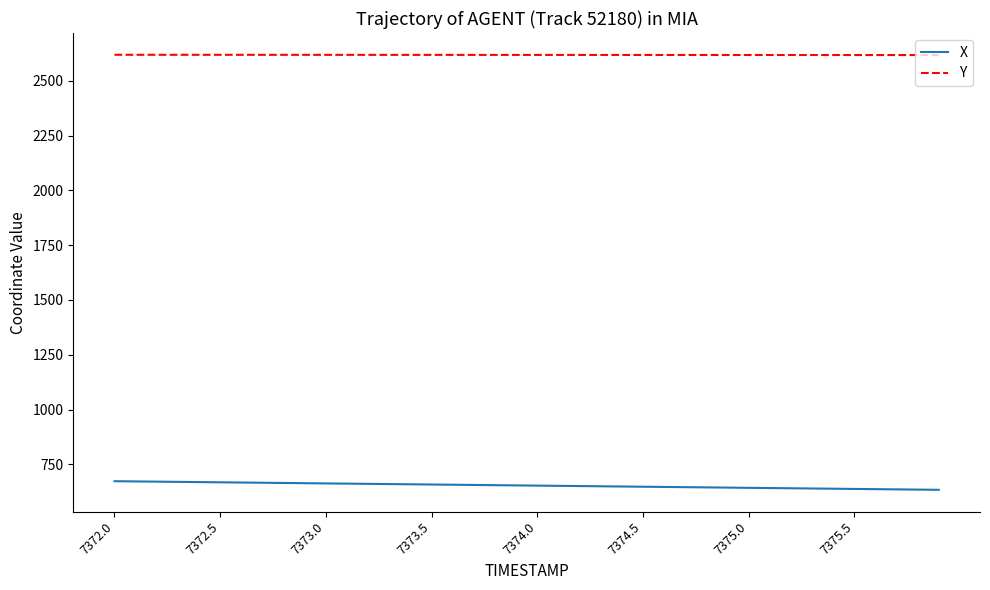

What is the average value of the X series?

653.5